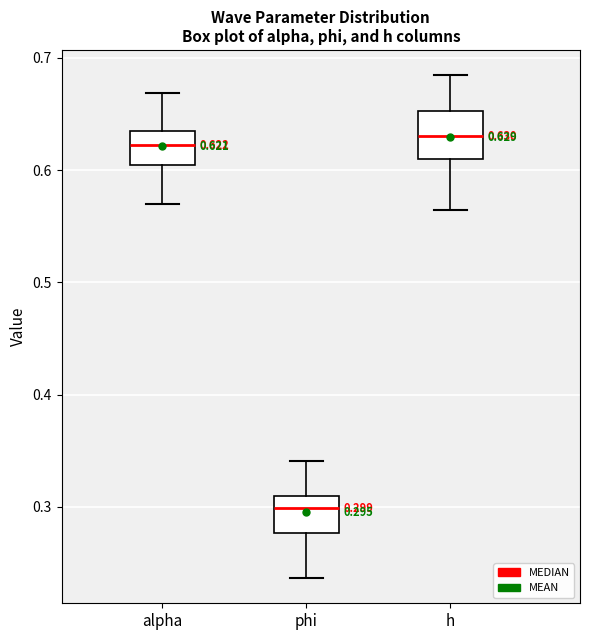

Which box's median line is the lowest?

phi